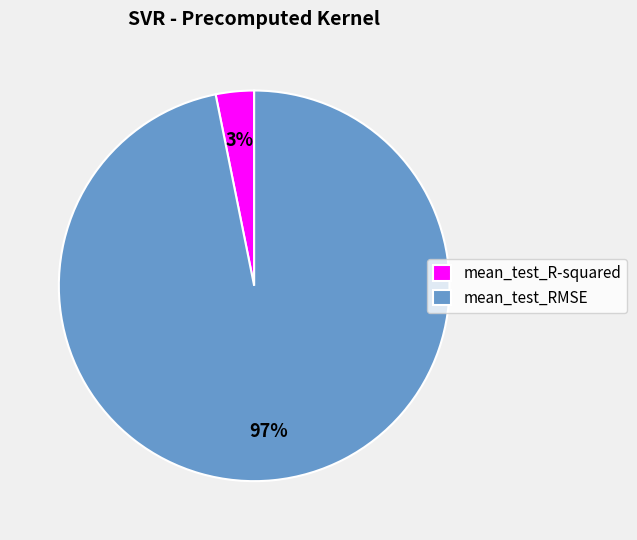

How many segments does this pie chart have?

2